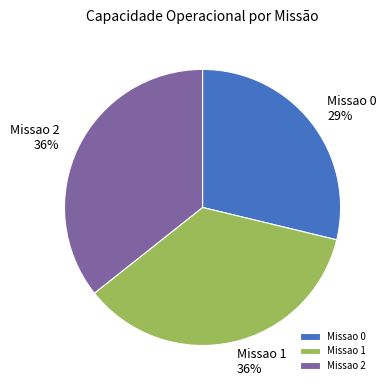

Count the number of slices in the pie.

3